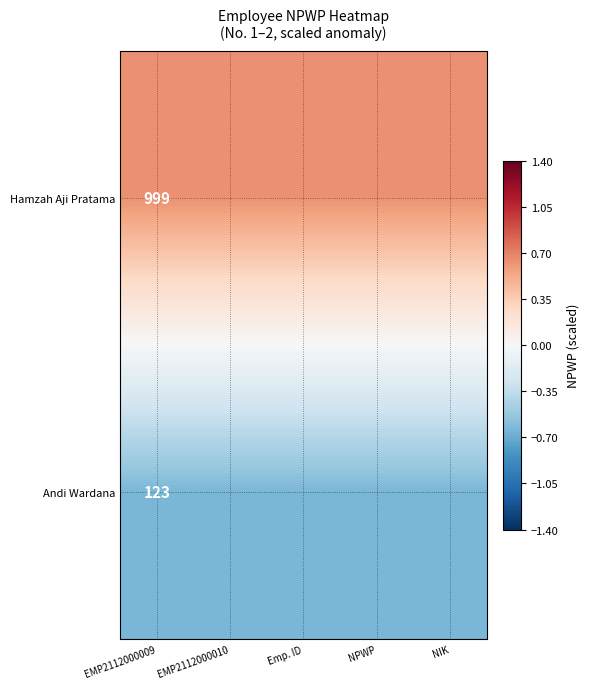

At which category is the sum across all series the highest?

EMP2112000009